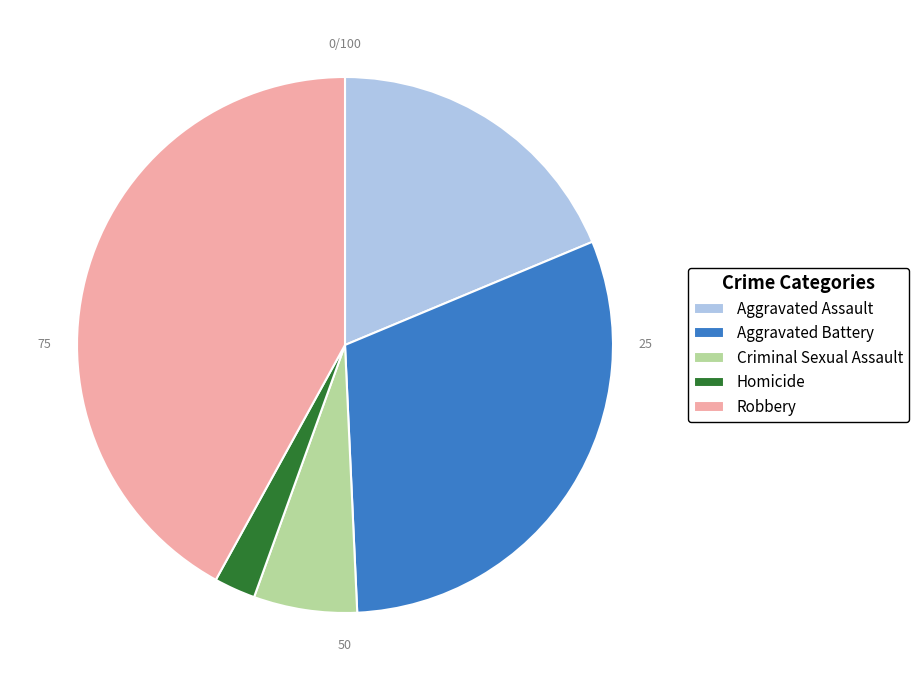

Between Homicide and Aggravated Assault, which is larger?

Aggravated Assault